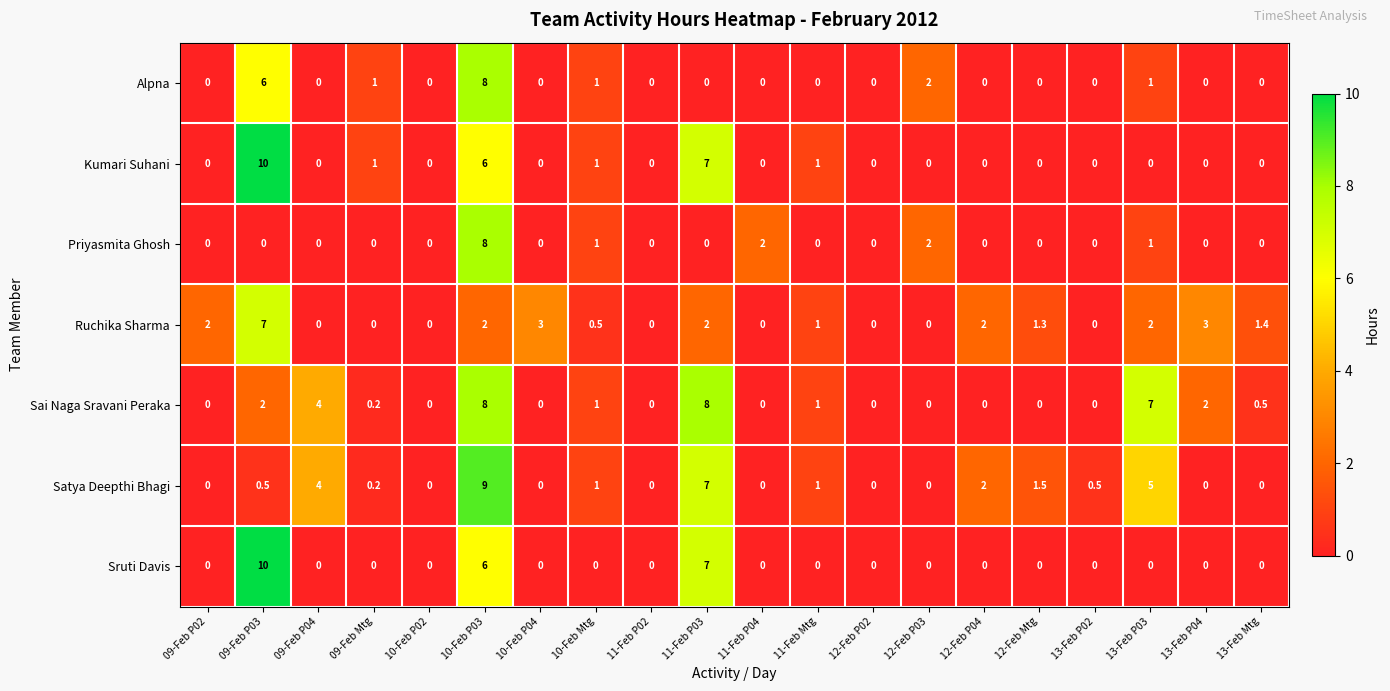

What is the difference between the highest and lowest values at 13-Feb Mtg?

1.4